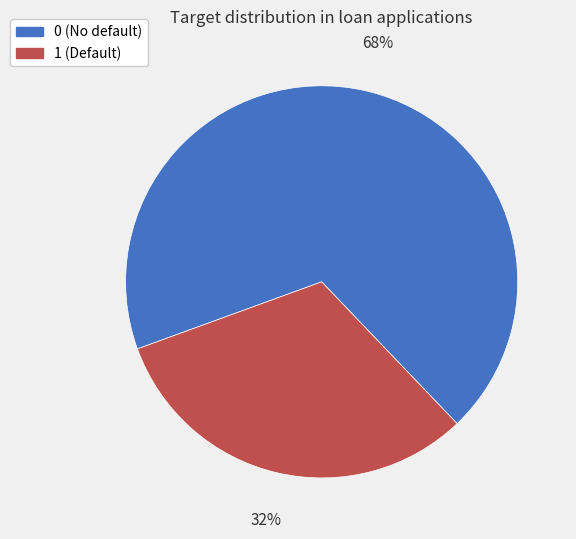

Combined, do 0 and 1 account for over 50%?

Yes